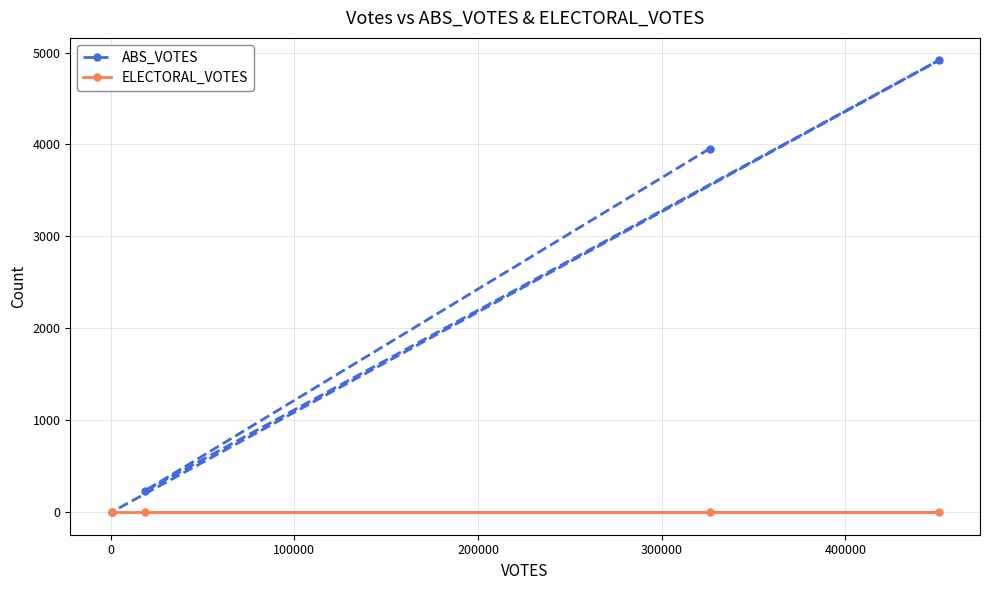

Which series has the widest spread of values?

ABS_VOTES